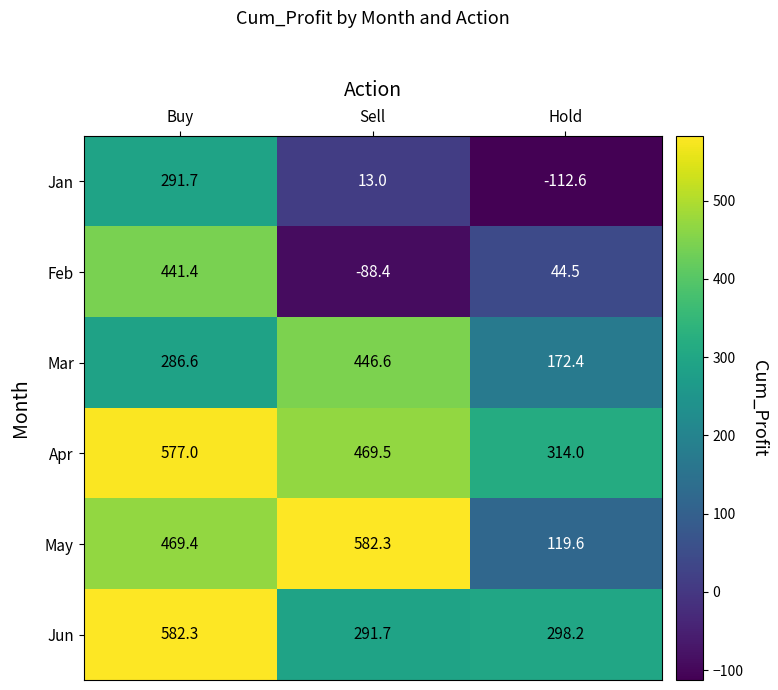

What is the maximum value shown in the chart?

582.3